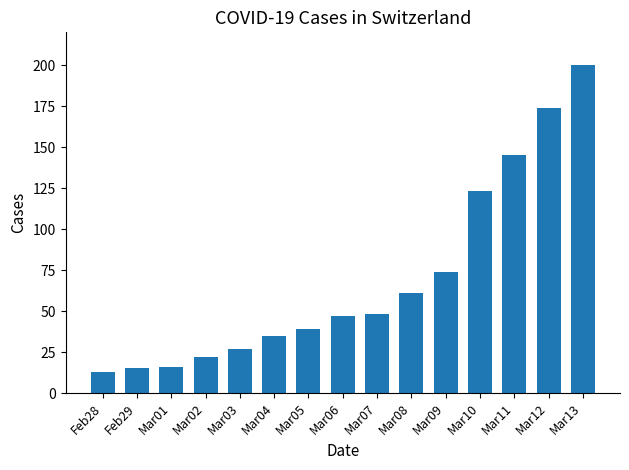

What is the label of the 14th bar from the right?

Feb29